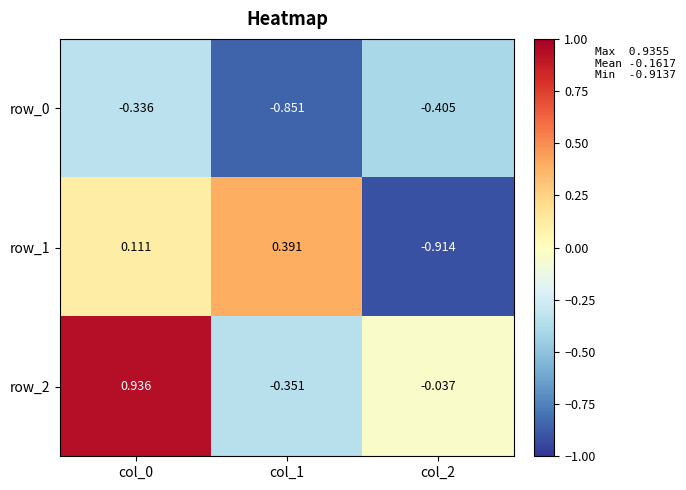

Rank the categories by row_0 value from highest to lowest.

col_0, col_2, col_1